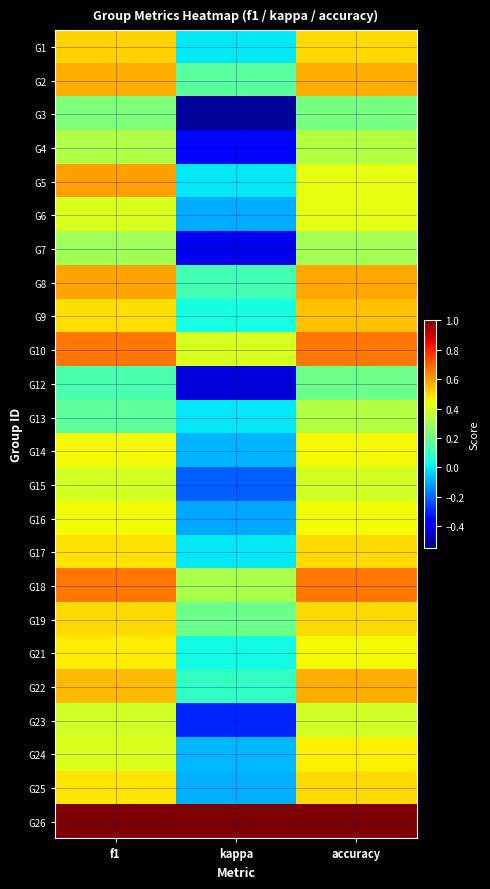

Reading left to right, what are all the values shown in this chart?

G1: f1=0.5	kappa=0.0	accuracy=0.5
G2: f1=0.6	kappa=0.2	accuracy=0.6
G3: f1=0.2	kappa=-0.5	accuracy=0.2
G4: f1=0.3	kappa=-0.3	accuracy=0.3
G5: f1=0.6	kappa=0.0	accuracy=0.4
G6: f1=0.4	kappa=-0.1	accuracy=0.4
G7: f1=0.3	kappa=-0.4	accuracy=0.3
G8: f1=0.6	kappa=0.1	accuracy=0.6
G9: f1=0.5	kappa=0.0	accuracy=0.5
G10: f1=0.7	kappa=0.4	accuracy=0.7
G12: f1=0.1	kappa=-0.4	accuracy=0.2
G13: f1=0.2	kappa=0.0	accuracy=0.3
G14: f1=0.5	kappa=-0.1	accuracy=0.5
G15: f1=0.4	kappa=-0.2	accuracy=0.4
G16: f1=0.4	kappa=-0.1	accuracy=0.4
G17: f1=0.5	kappa=0.0	accuracy=0.5
G18: f1=0.7	kappa=0.3	accuracy=0.7
G19: f1=0.5	kappa=0.2	accuracy=0.5
G21: f1=0.5	kappa=0.0	accuracy=0.5
G22: f1=0.6	kappa=0.1	accuracy=0.6
G23: f1=0.4	kappa=-0.3	accuracy=0.4
G24: f1=0.4	kappa=-0.1	accuracy=0.5
G25: f1=0.5	kappa=-0.1	accuracy=0.5
G26: f1=1.0	kappa=1.0	accuracy=1.0